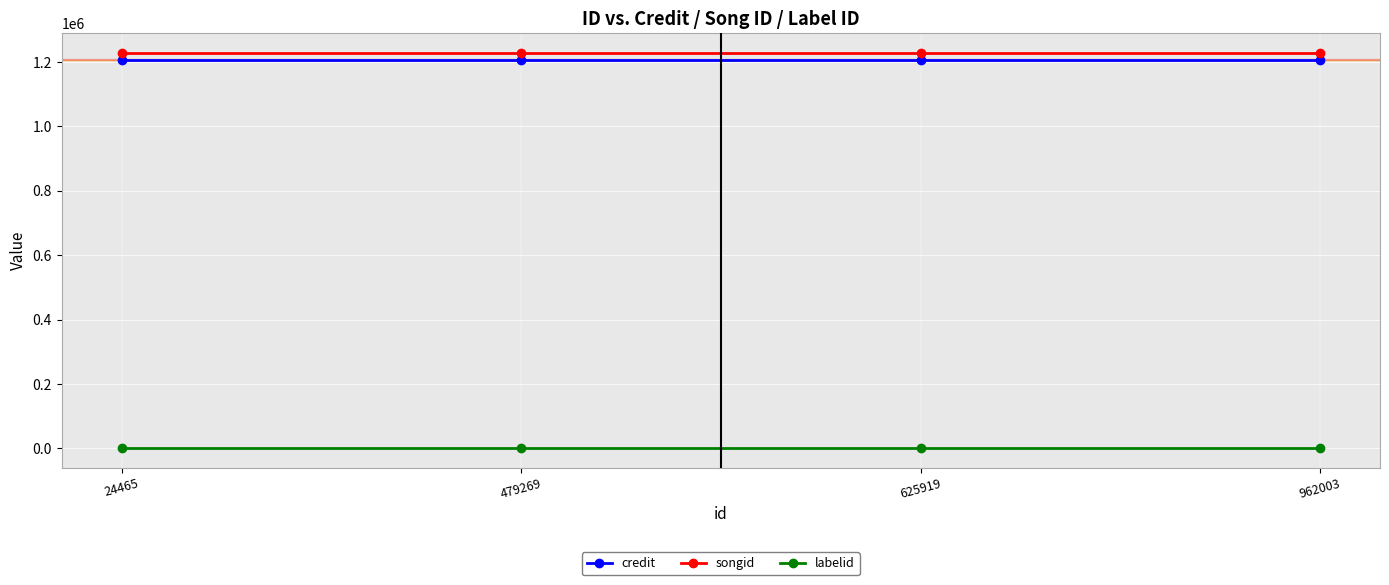

True or false: labelid and credit intersect in this chart.

False